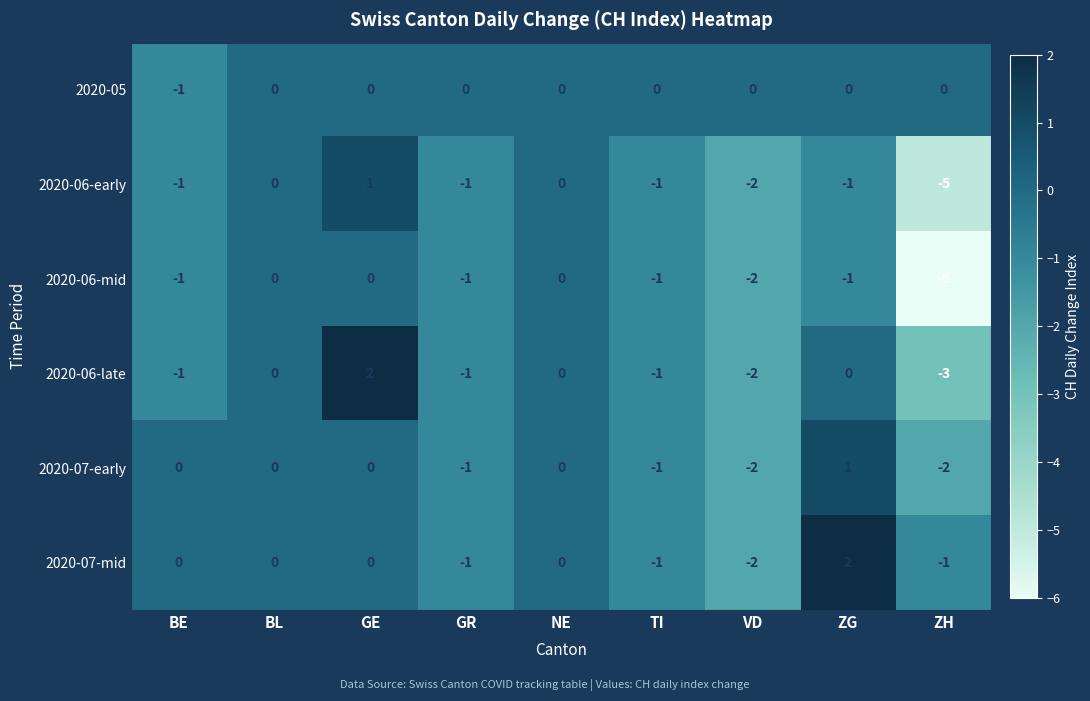

The value of 2020-06-early at TI is -1. True or false?

True